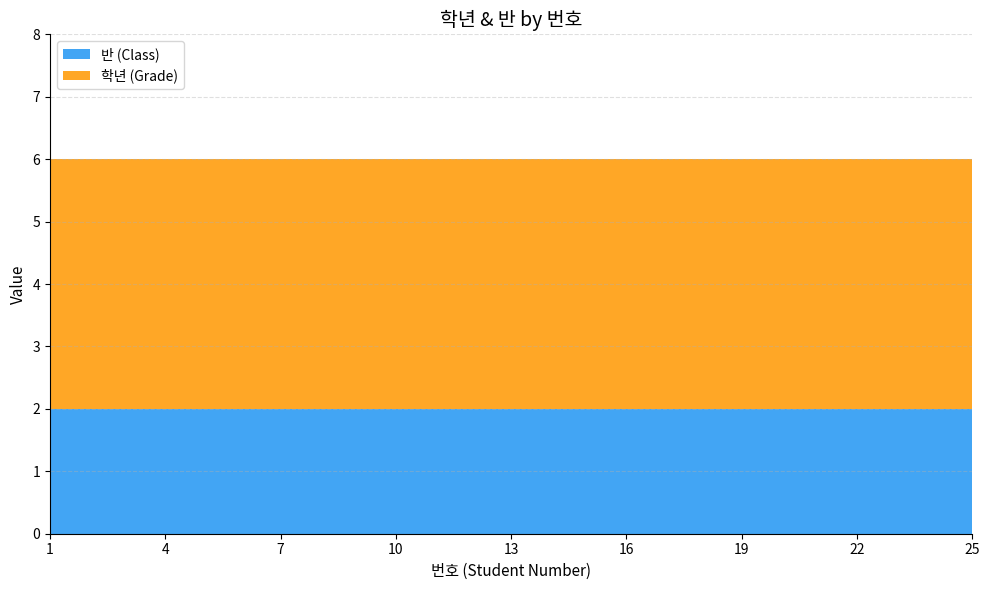

Reading right to left, extract all data points from this chart.

반 (Class): 25=2	24=2	23=2	22=2	21=2	20=2	19=2	18=2	17=2	16=2	15=2	14=2	13=2	12=2	11=2	10=2	9=2	8=2	7=2	6=2	5=2	4=2	3=2	2=2	1=2
학년 (Grade): 25=4	24=4	23=4	22=4	21=4	20=4	19=4	18=4	17=4	16=4	15=4	14=4	13=4	12=4	11=4	10=4	9=4	8=4	7=4	6=4	5=4	4=4	3=4	2=4	1=4